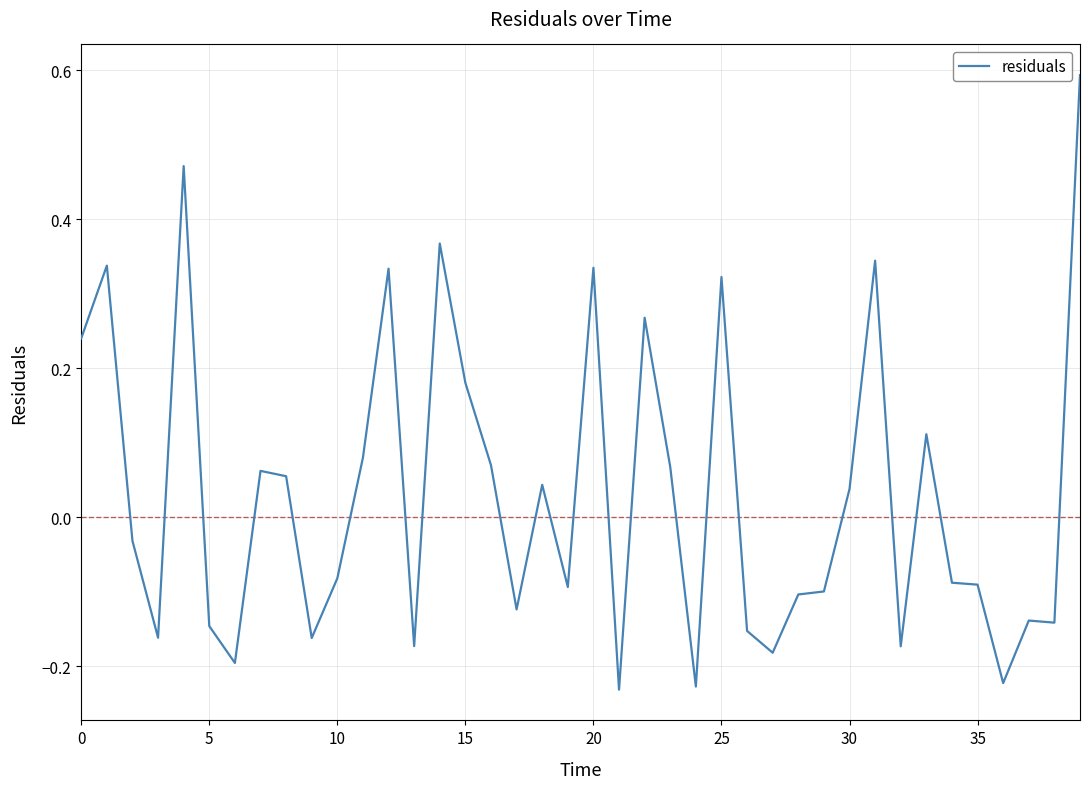

What is the greatest value displayed?

0.6